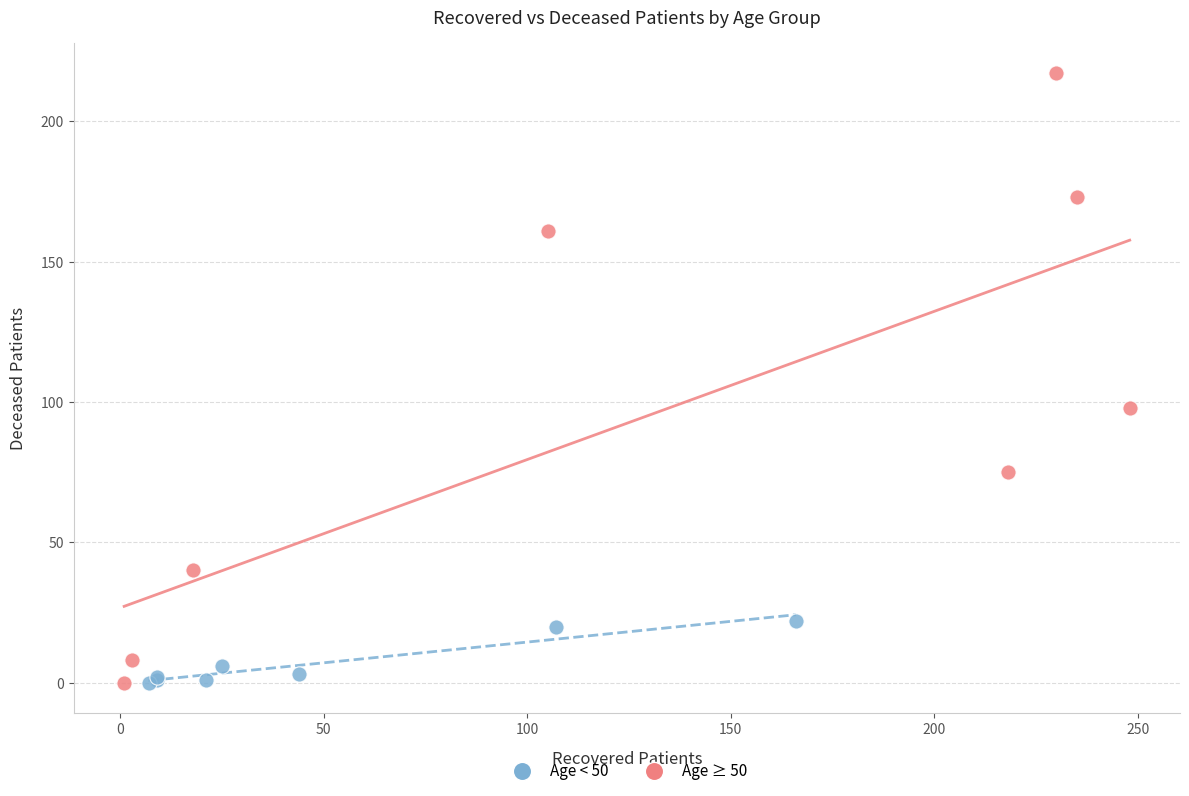

Which series contains the highest Y value?

Age ≥ 50